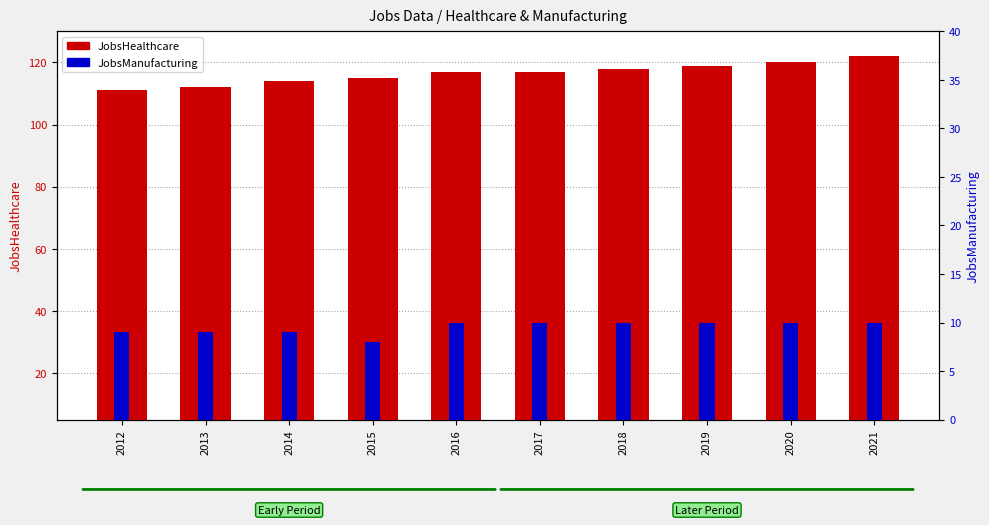

What are all the series names shown in the legend?

JobsHealthcare, JobsManufacturing